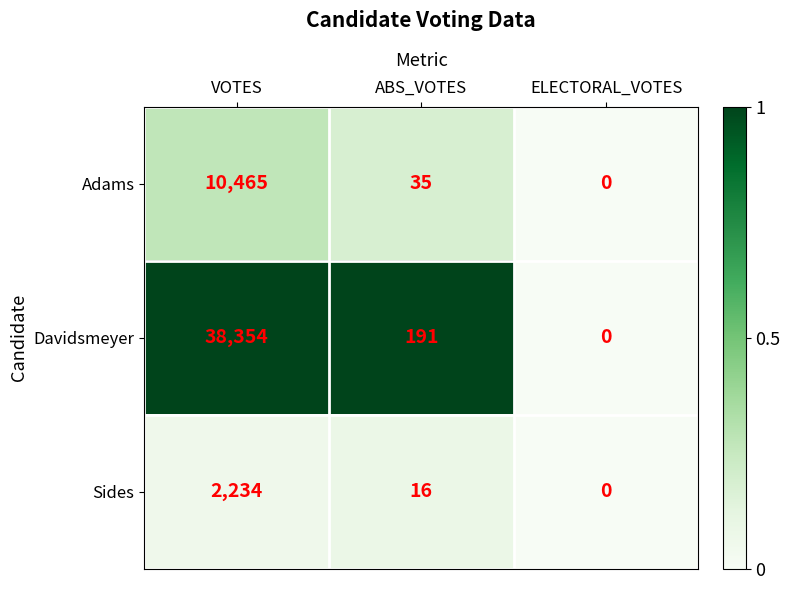

Between VOTES and ABS_VOTES, which series saw the biggest shift?

Davidsmeyer